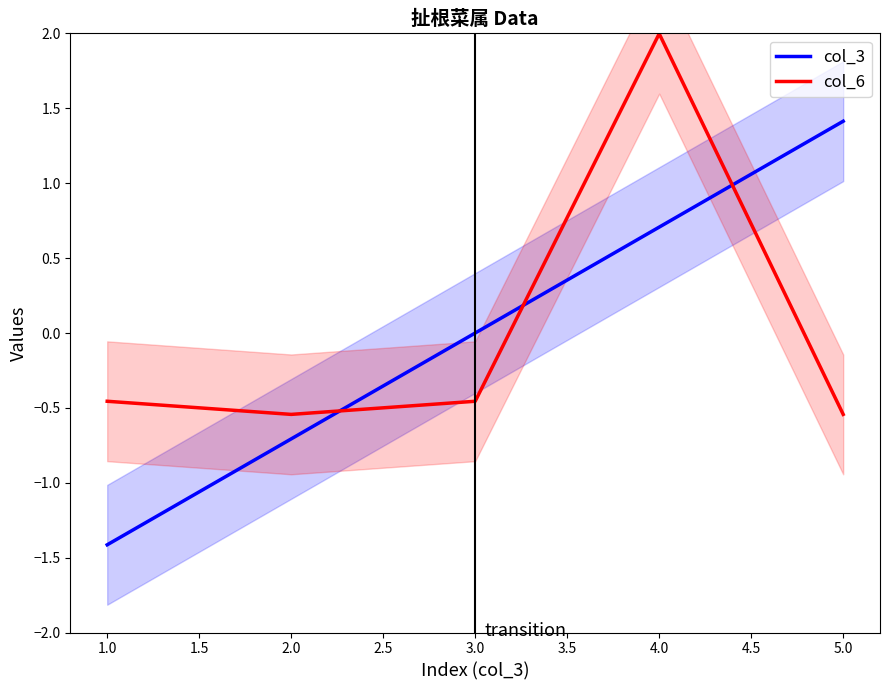

List the labels in order of col_3 value, largest first.

5.0, 4.0, 3.0, 2.0, 1.0